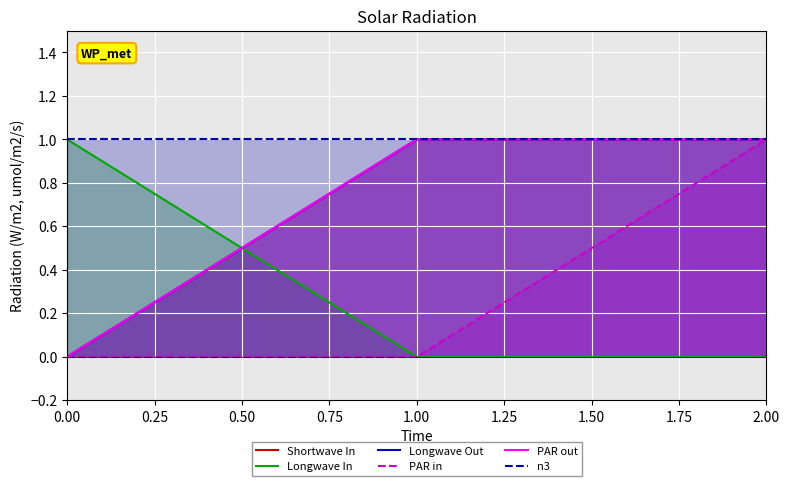

What is the sum of the n3 values at 0.00 and 1.00?

2